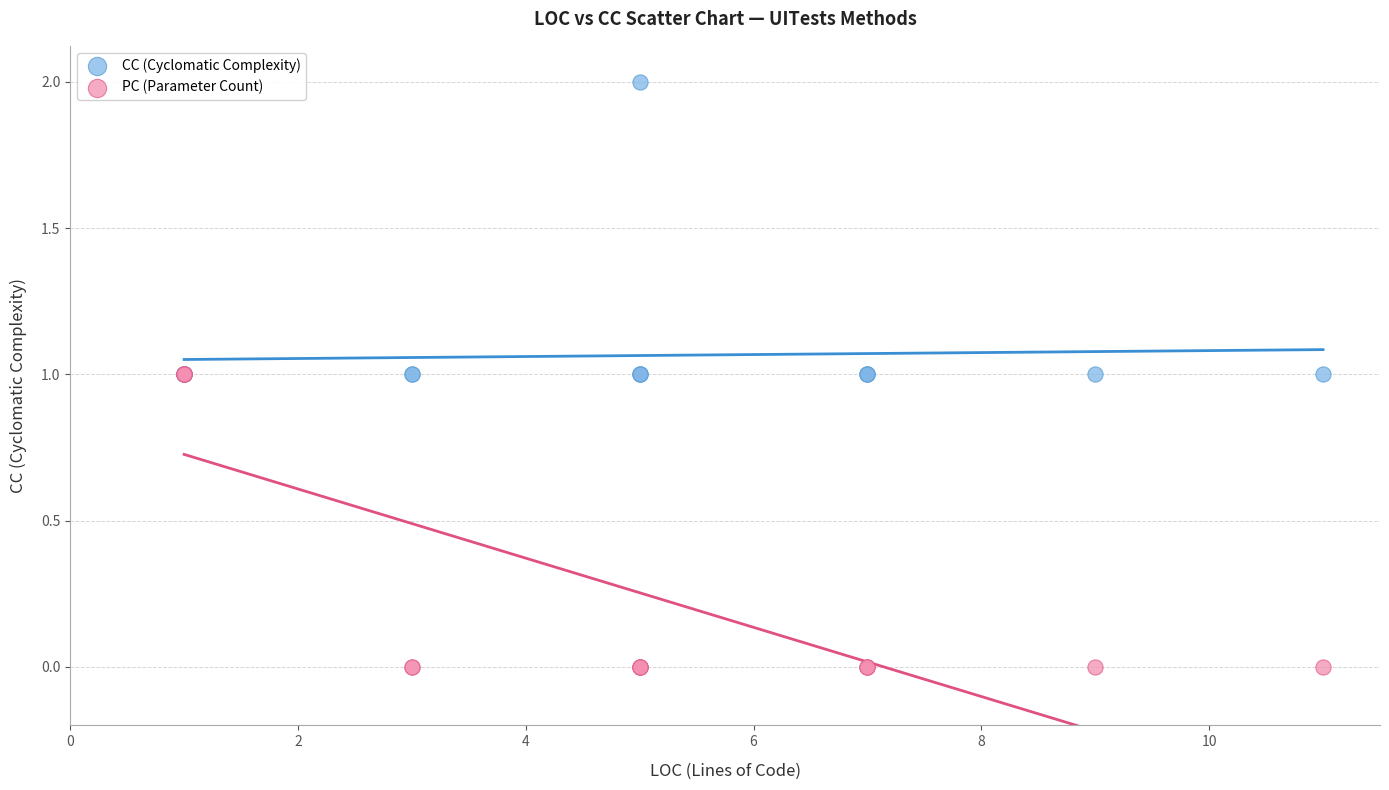

What are all the series names shown in the legend?

CC (Cyclomatic Complexity), PC (Parameter Count)